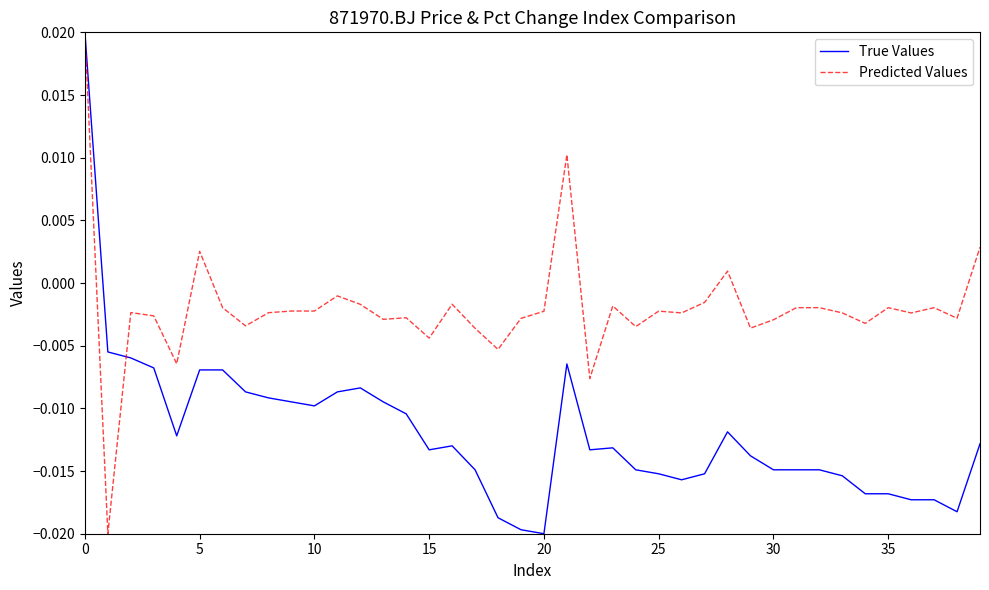

Rank the series by their average value, from lowest to highest.

True Values, Predicted Values